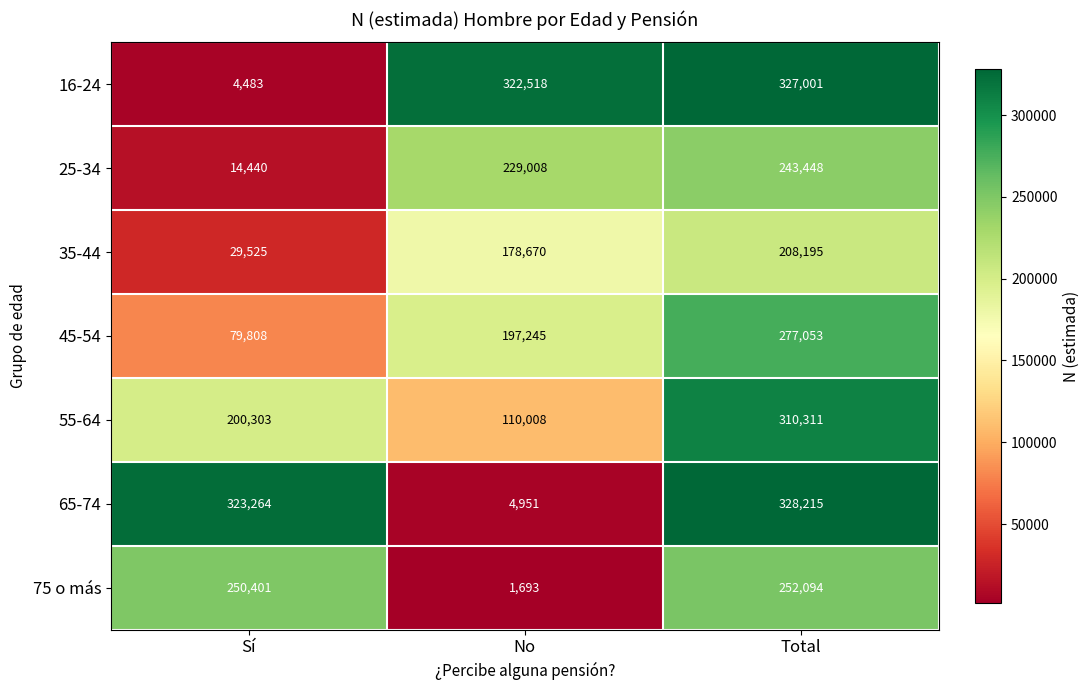

Reading right to left, list all the values displayed in this chart.

16-24: Total=327001	No=322518	Sí=4483
25-34: Total=243448	No=229008	Sí=14440
35-44: Total=208195	No=178670	Sí=29525
45-54: Total=277053	No=197245	Sí=79808
55-64: Total=310311	No=110008	Sí=200303
65-74: Total=328215	No=4951	Sí=323264
75 o más: Total=252094	No=1693	Sí=250401